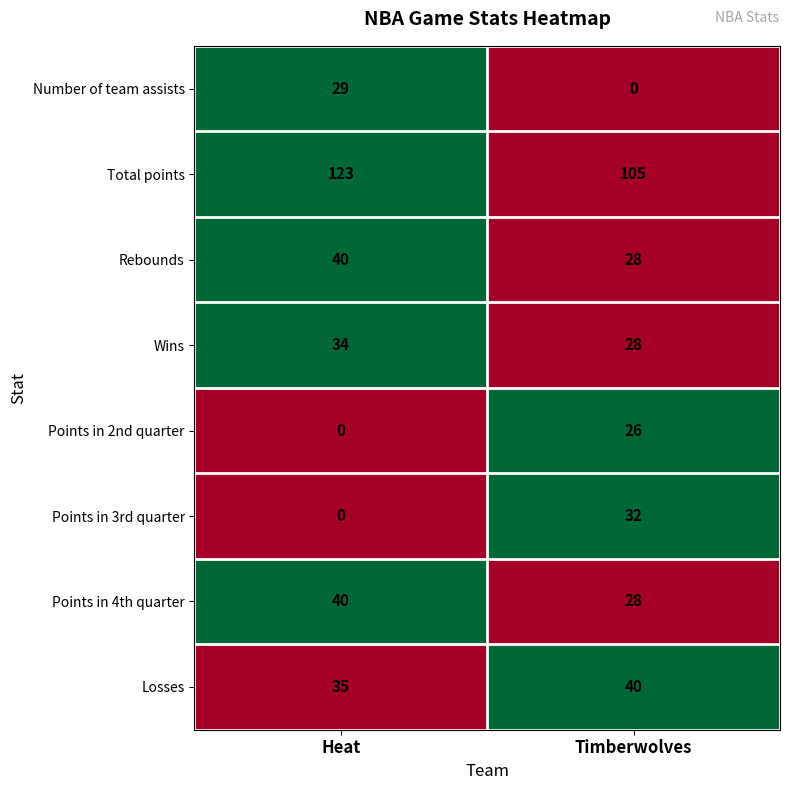

Reading left to right, transcribe all the data shown in this chart.

Number of team assists: 29	0
Total points: 123	105
Rebounds: 40	28
Wins: 34	28
Points in 2nd quarter: 0	26
Points in 3rd quarter: 0	32
Points in 4th quarter: 40	28
Losses: 35	40